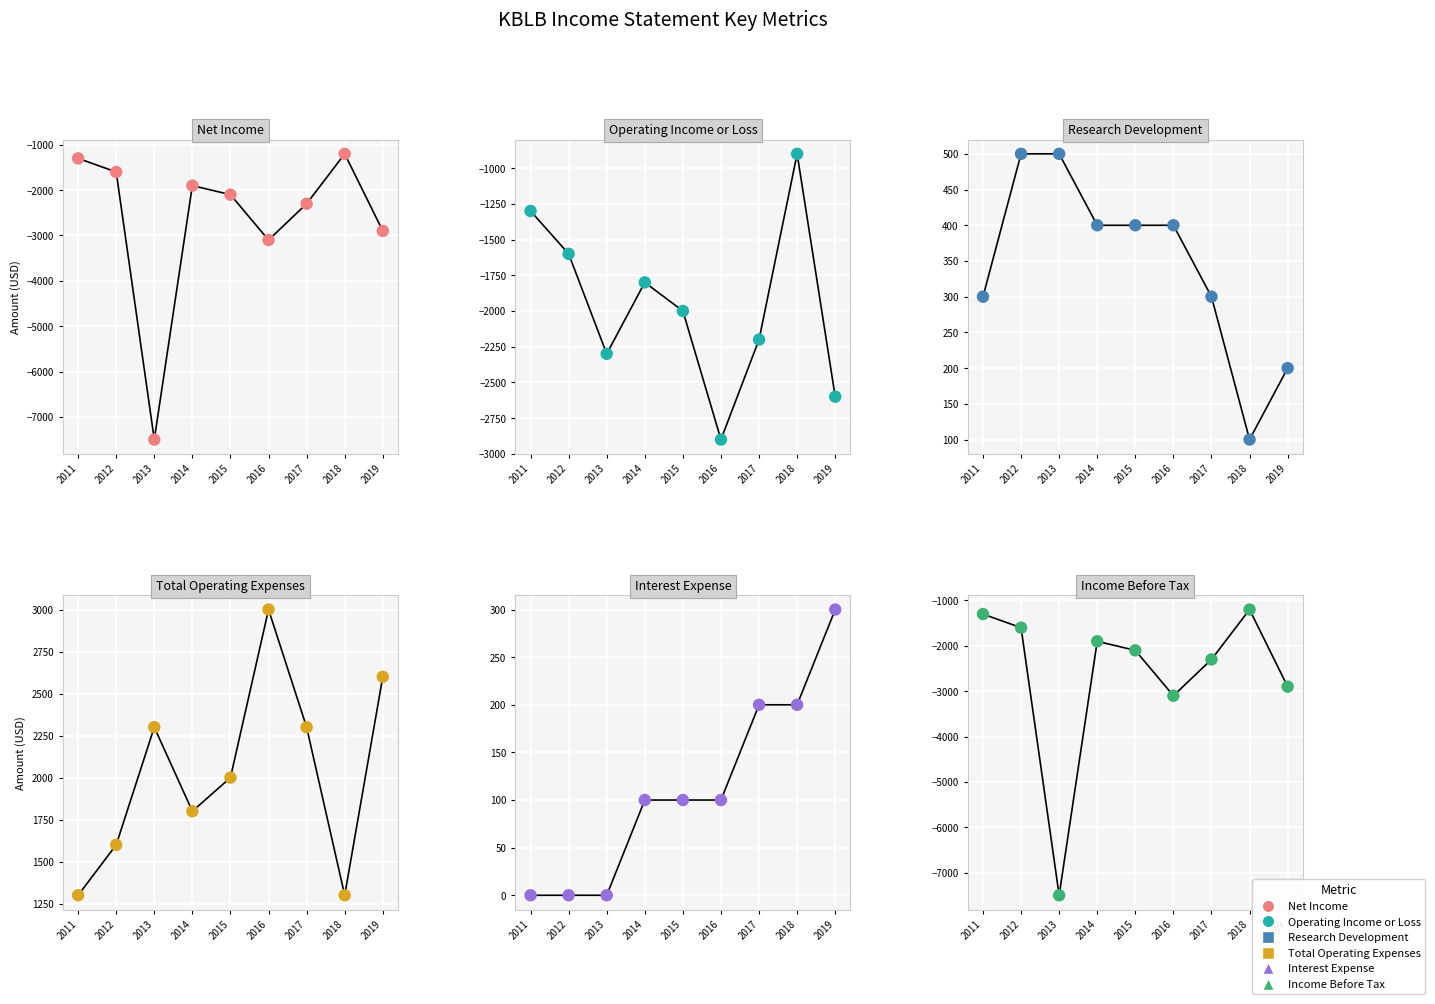

What are all the series names shown in the legend?

Net Income, Operating Income or Loss, Research Development, Total Operating Expenses, Interest Expense, Income Before Tax